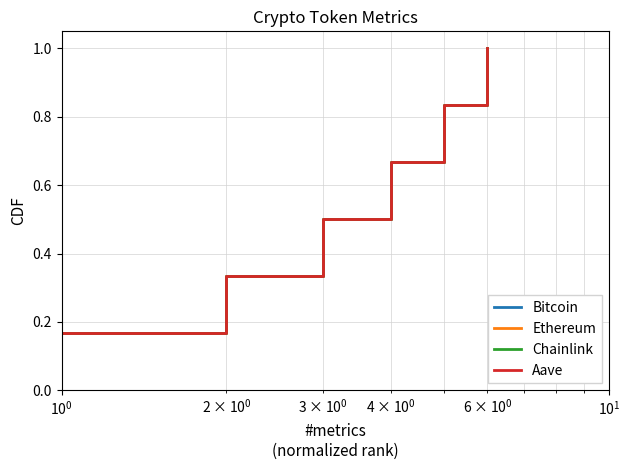

Is this an area chart (filled region under the line)?

No